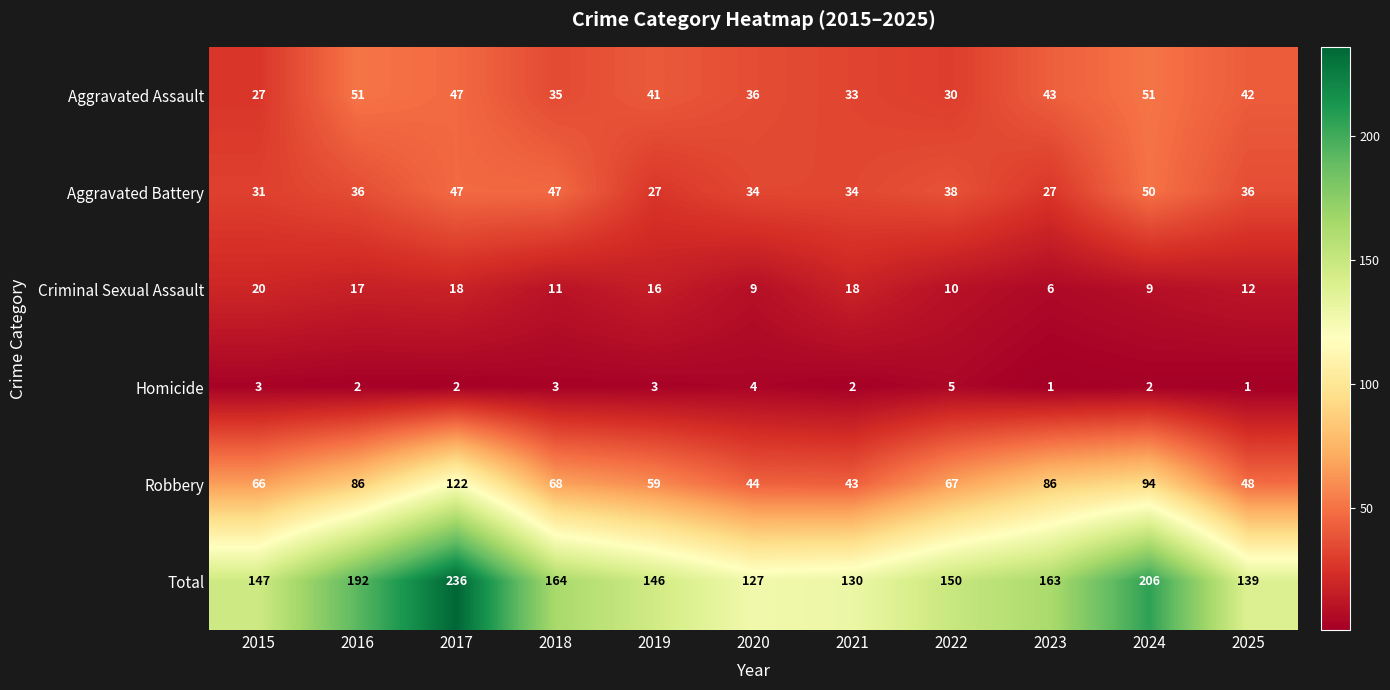

What is the sum of the Homicide values at 2018 and 2015?

6